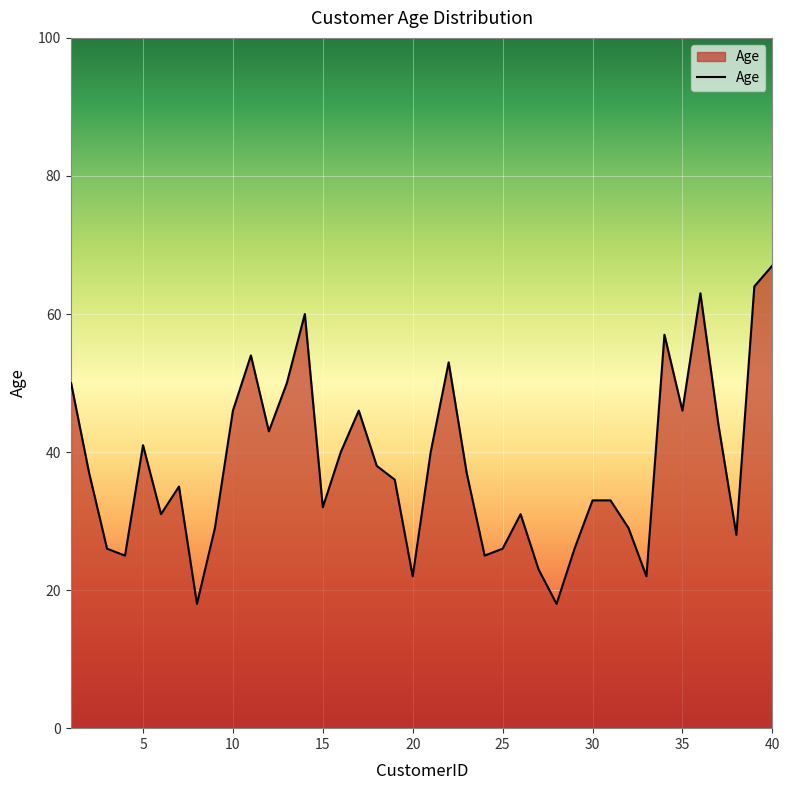

What is the maximum value shown in the chart?

67